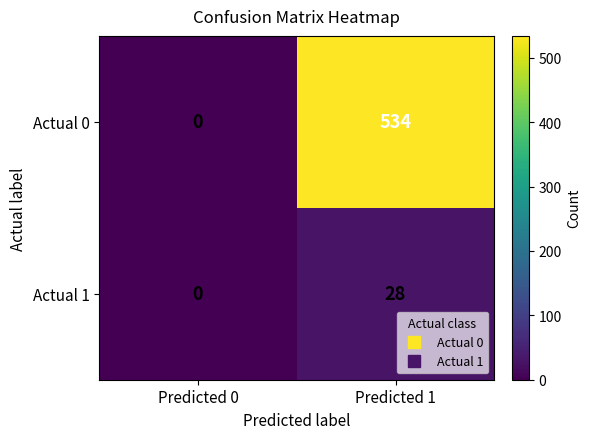

At how many categories does at least one series exceed 268?

1